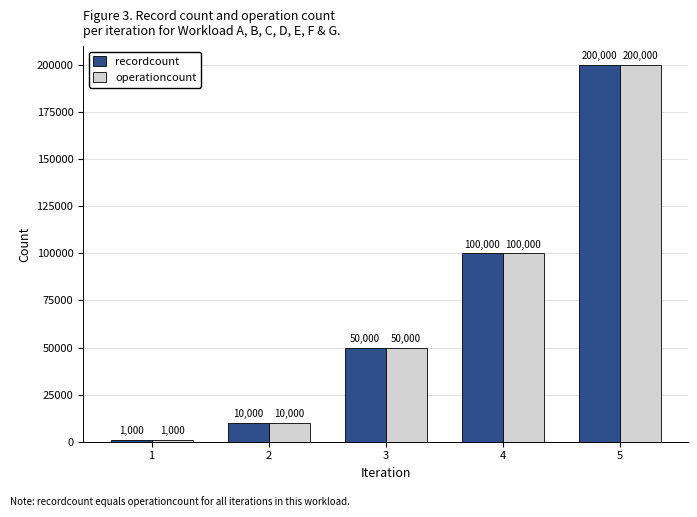

At which category is the sum across all series the highest?

5